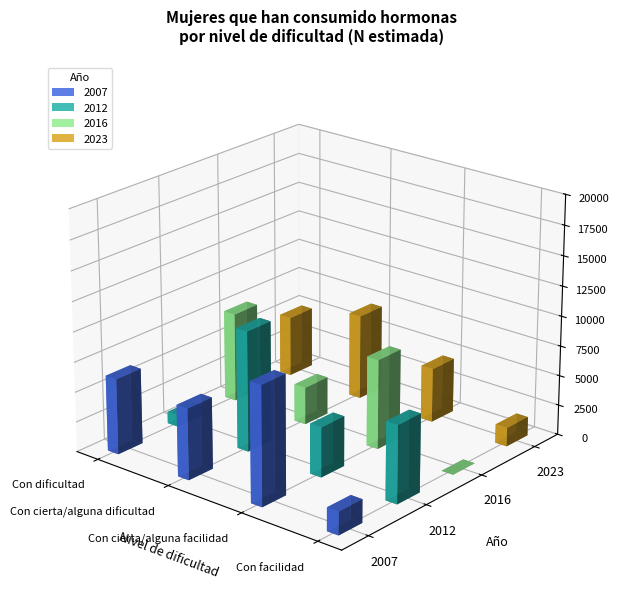

Which series has the largest range (max minus min)?

2012